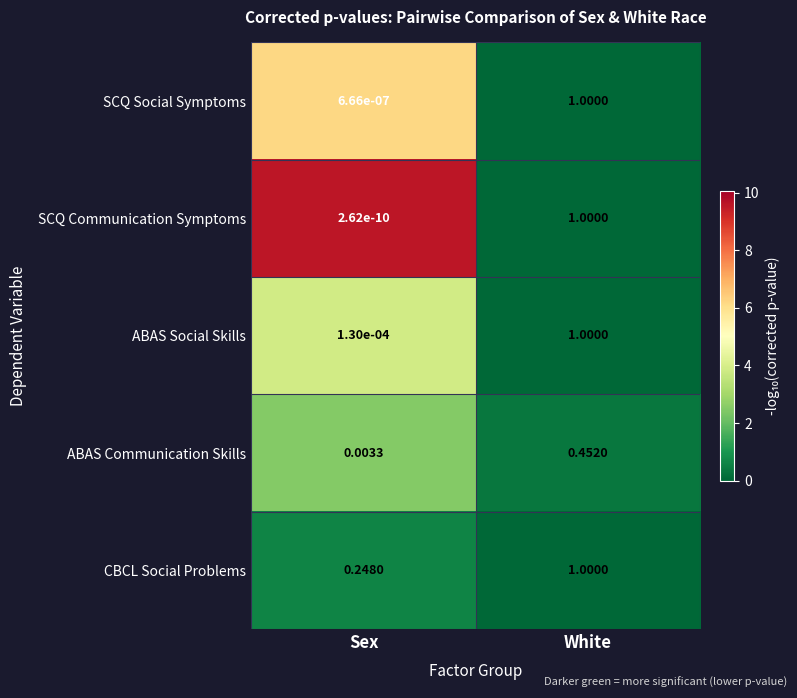

What is the total value across all series at Sex?

0.3